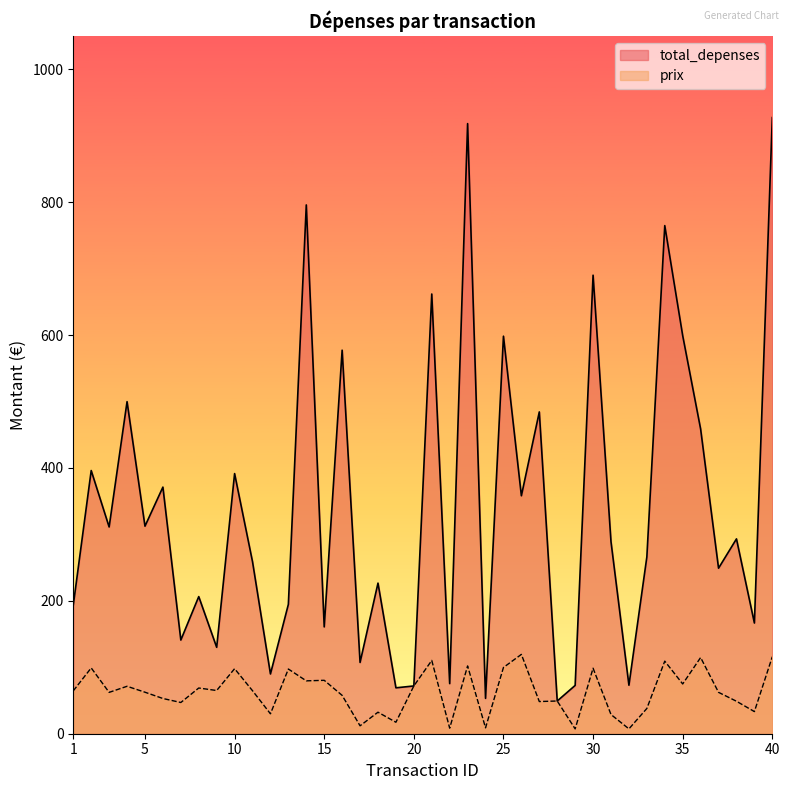

True or false: prix and total_depenses intersect in this chart.

False